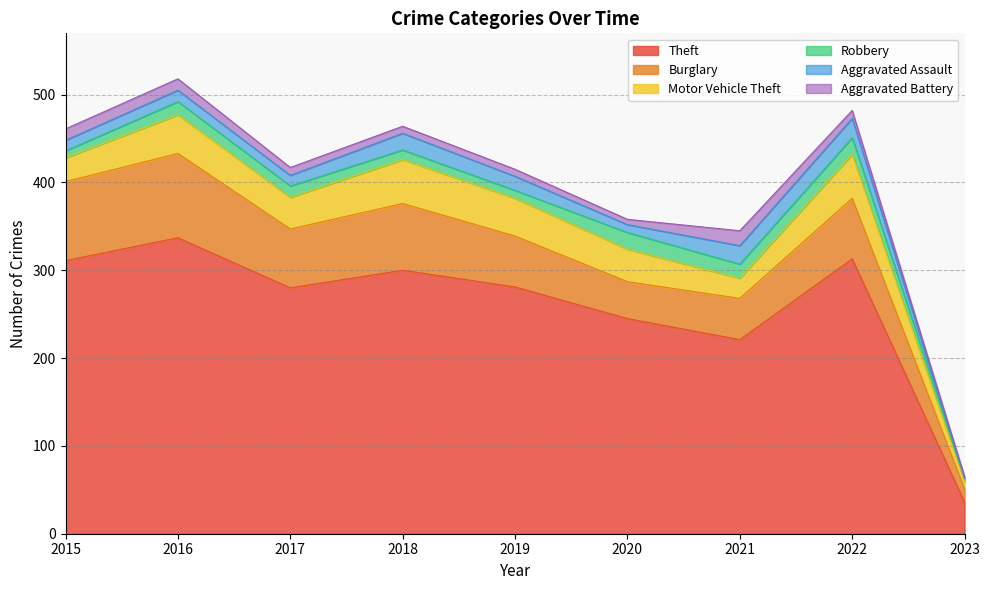

At which category is the sum across all series the highest?

2016